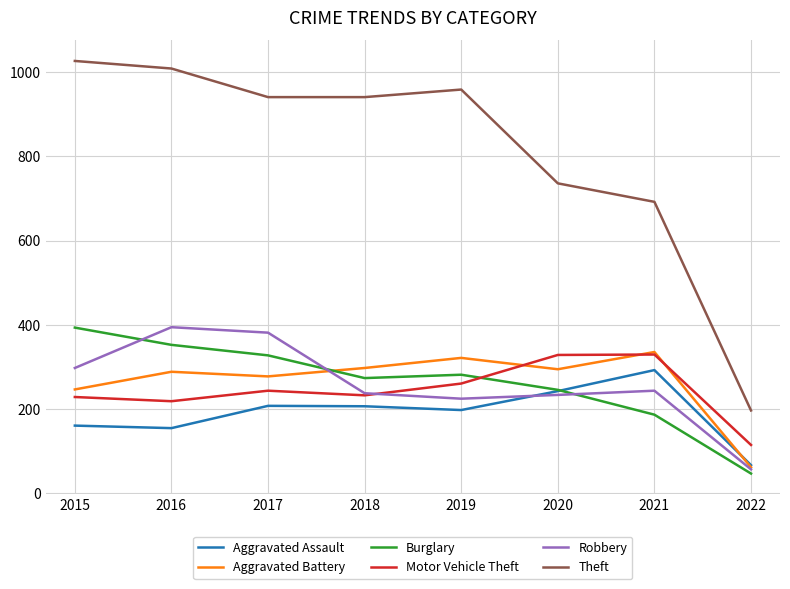

Is it true that Theft equals 959 at 2019?

True